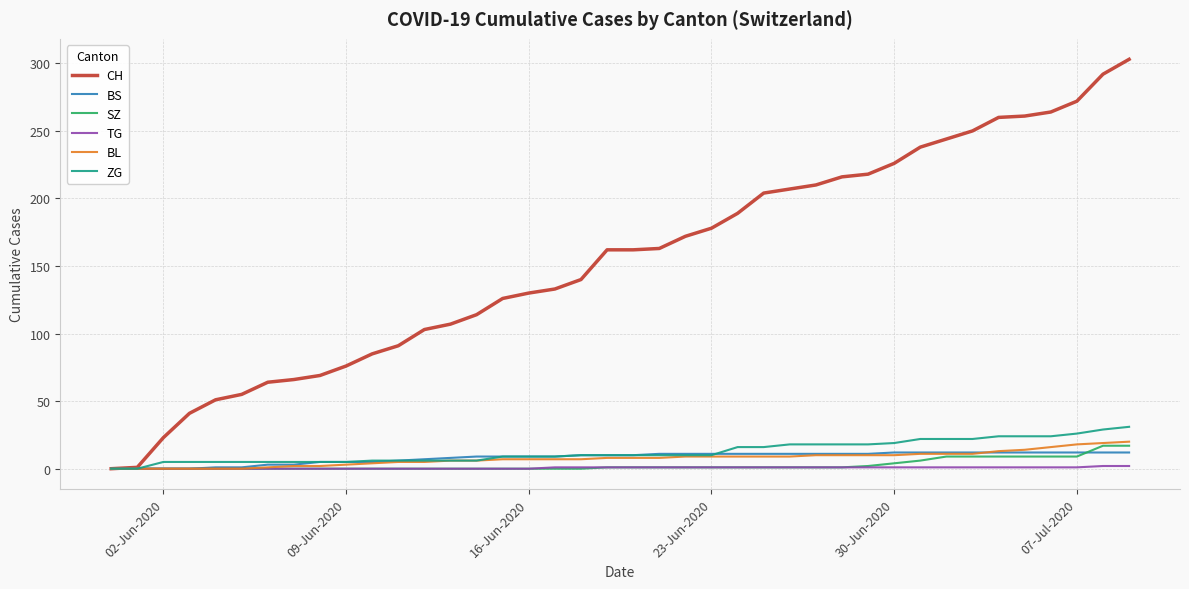

Which series has the widest spread of values?

CH